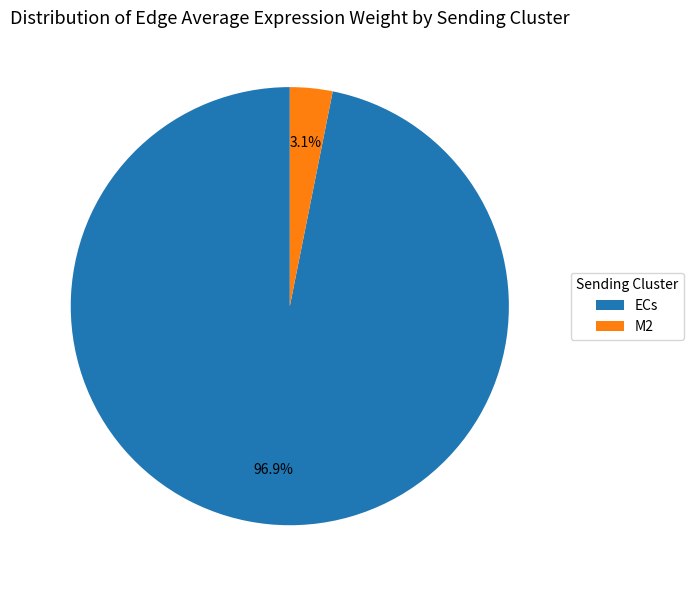

How many segments does this pie chart have?

2